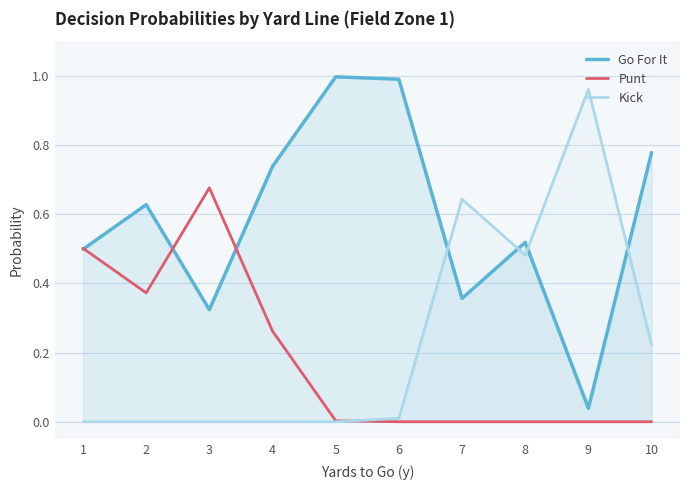

Between 8 and 5, which is larger?

5